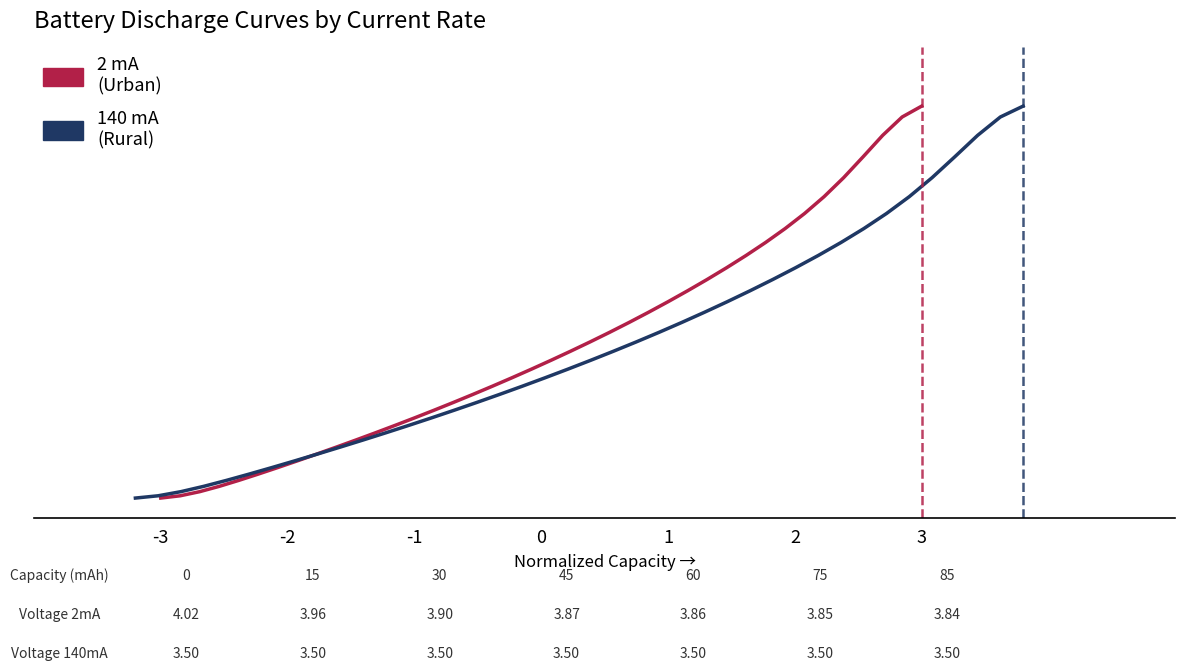

True or false: 140 mA (Rural) has more than 0 interior local peaks.

False